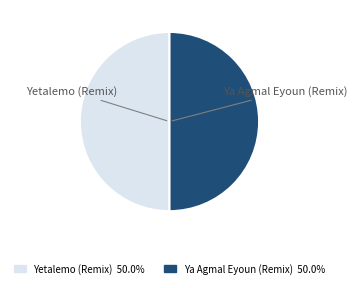

Do Yetalemo (Remix) and Ya Agmal Eyoun (Remix) together represent more than half of the pie?

Yes